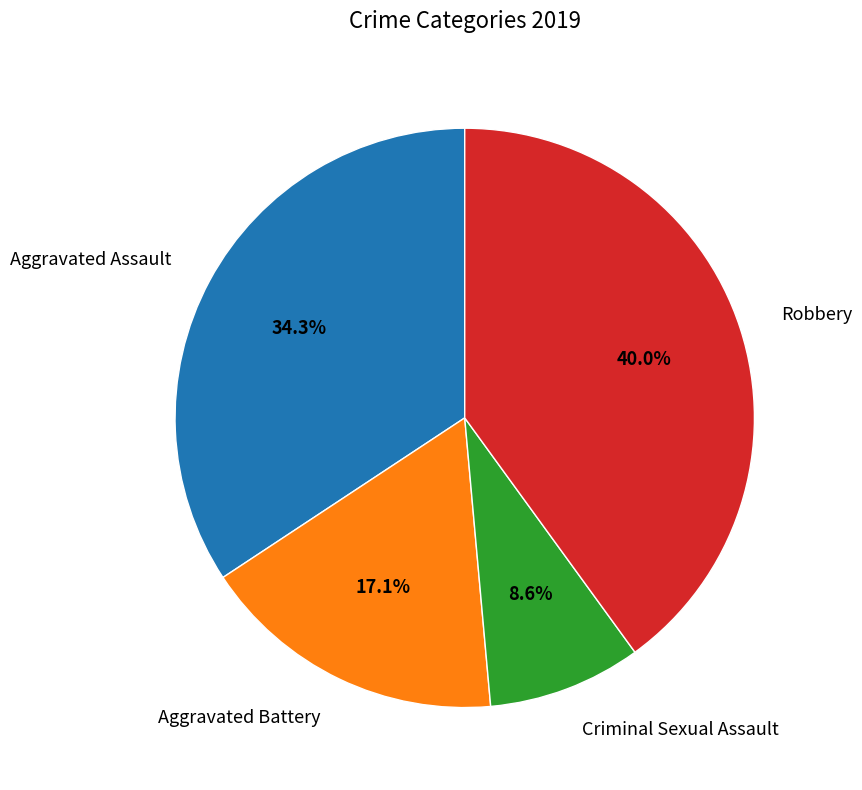

What is the ratio of the value at Criminal Sexual Assault to the value at Aggravated Assault?

0.3